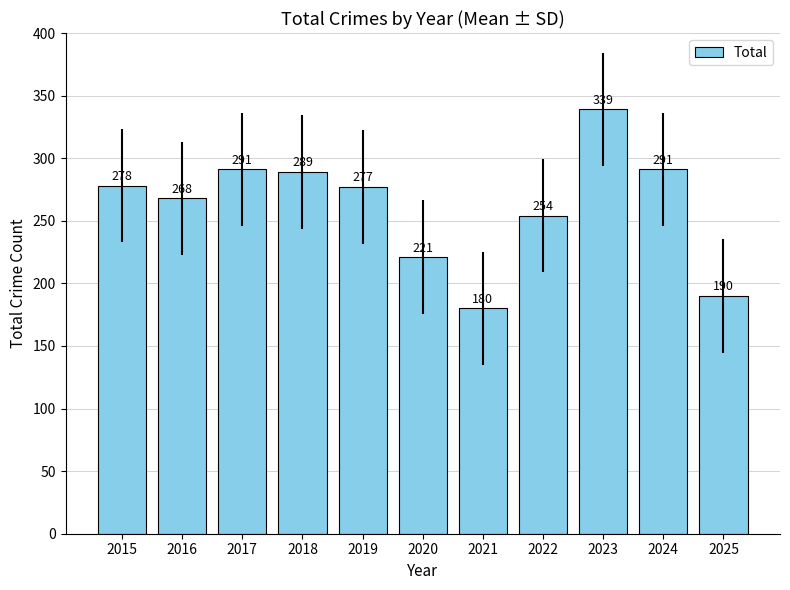

What is the difference between the values at 2019 and 2022?

23